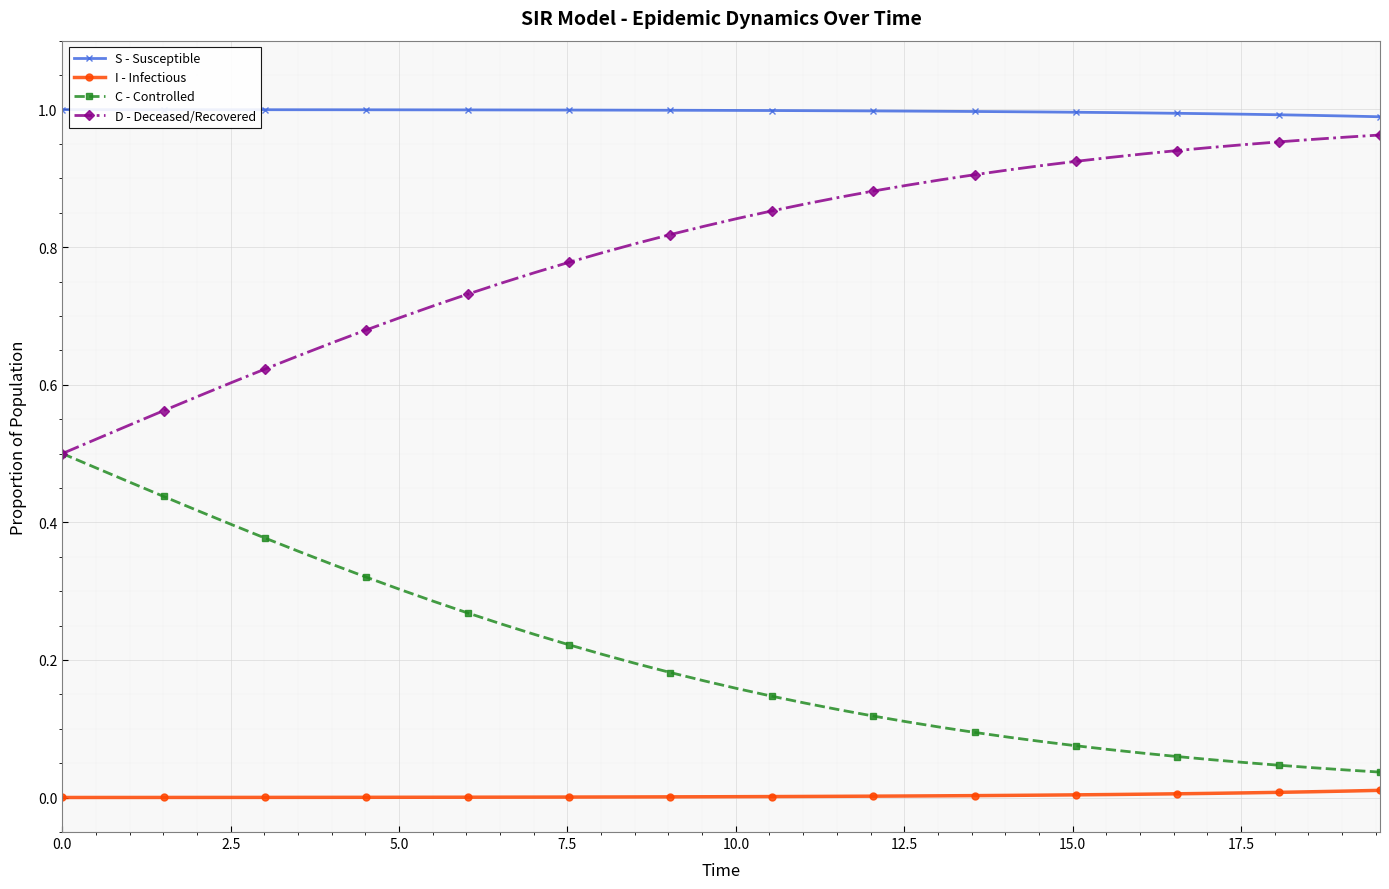

True or false: S - Susceptible and I - Infectious cross at least once.

False